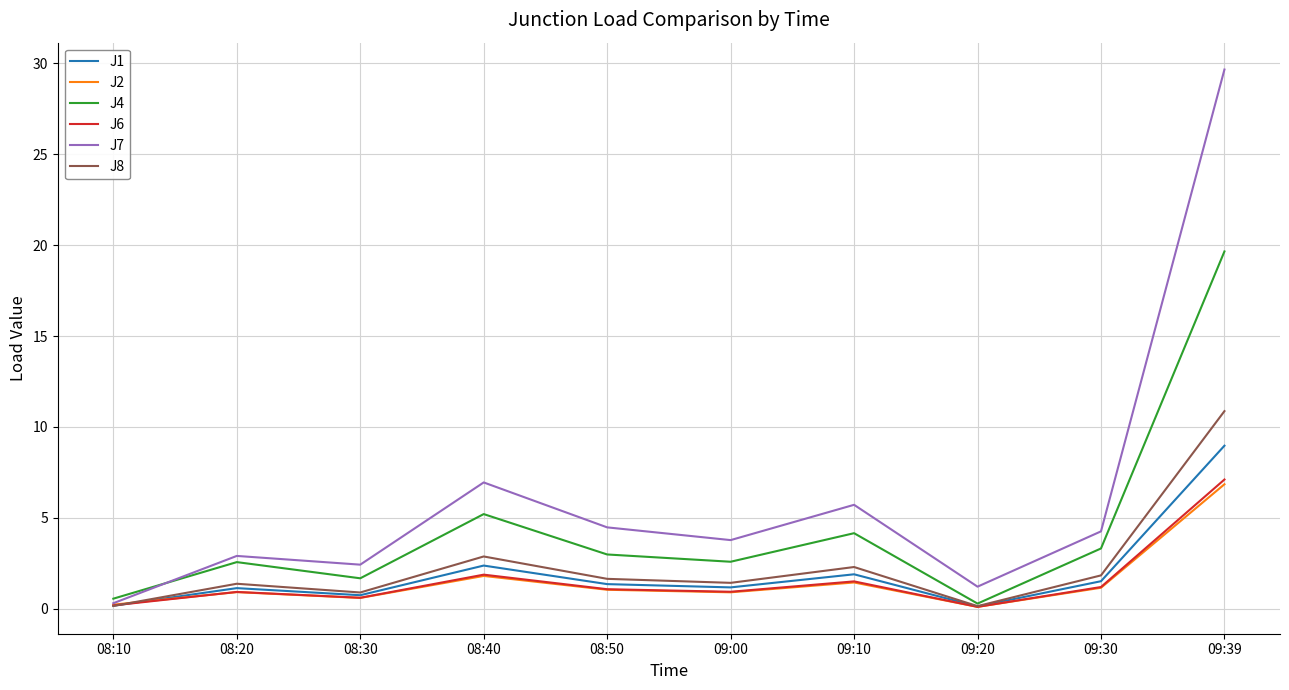

Between 08:10 and 09:10, which series saw the biggest shift?

J7